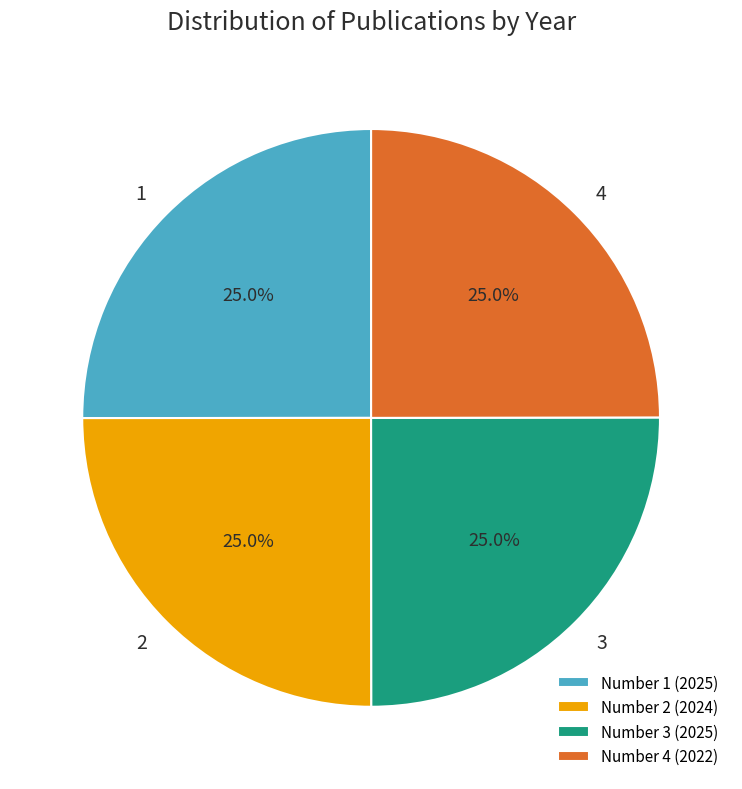

What is the total percentage of Number 1 (2025) and Number 2 (2024)?

50.0%